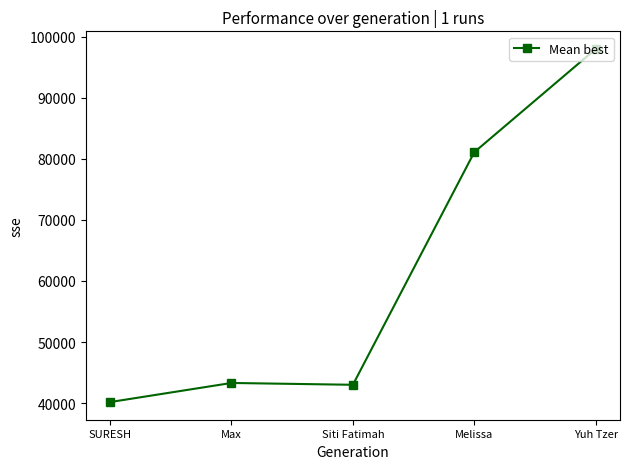

What is the value of the 1st point from the left?

40170